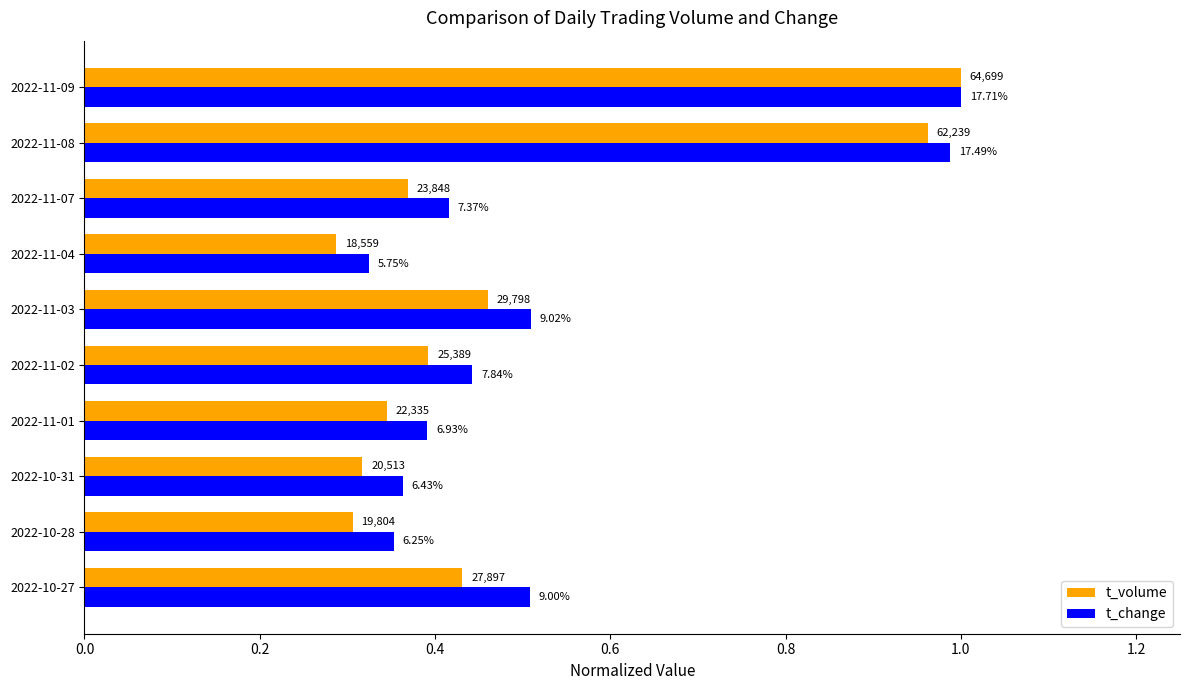

Which series has the largest total across all categories?

t_change